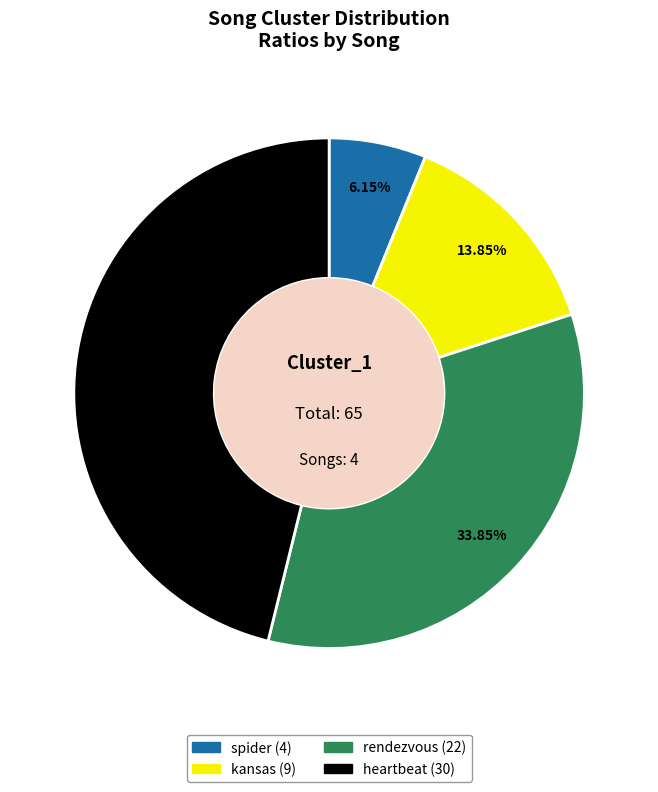

What percentage is NOT represented by kansas?

86.2%